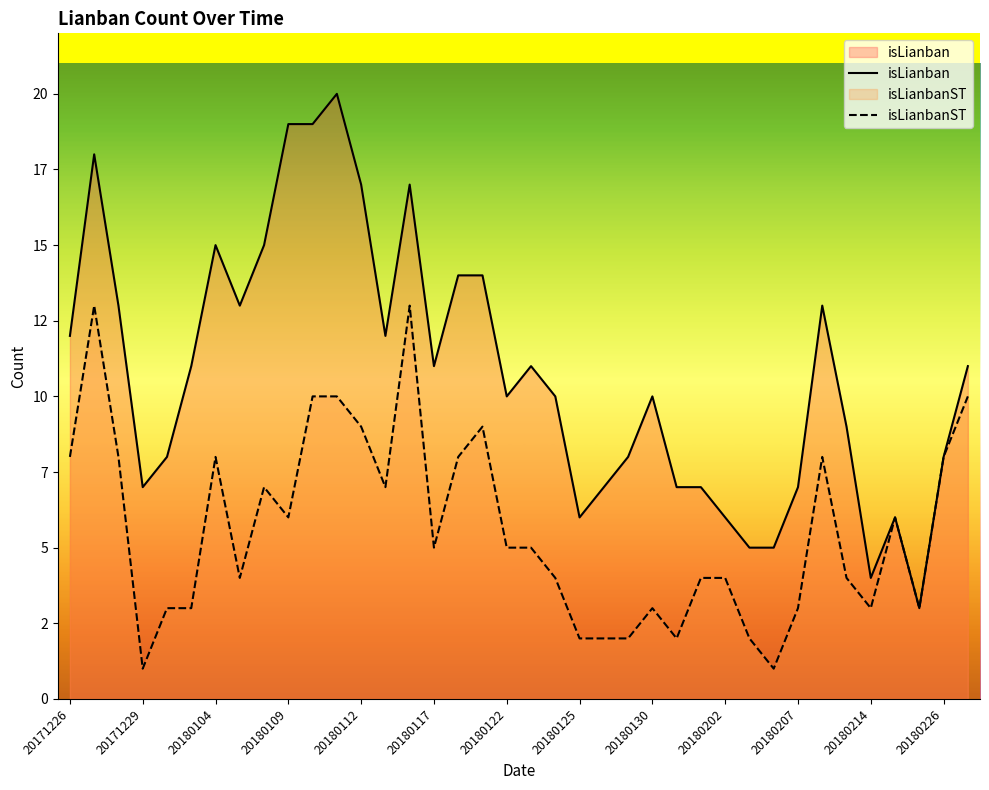

What is the maximum value for isLianban?

20